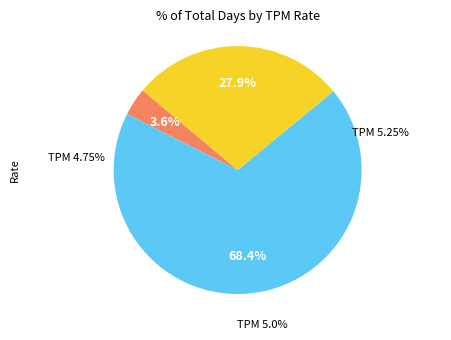

The 5.25% slice represents 22% of the pie. True or false?

False